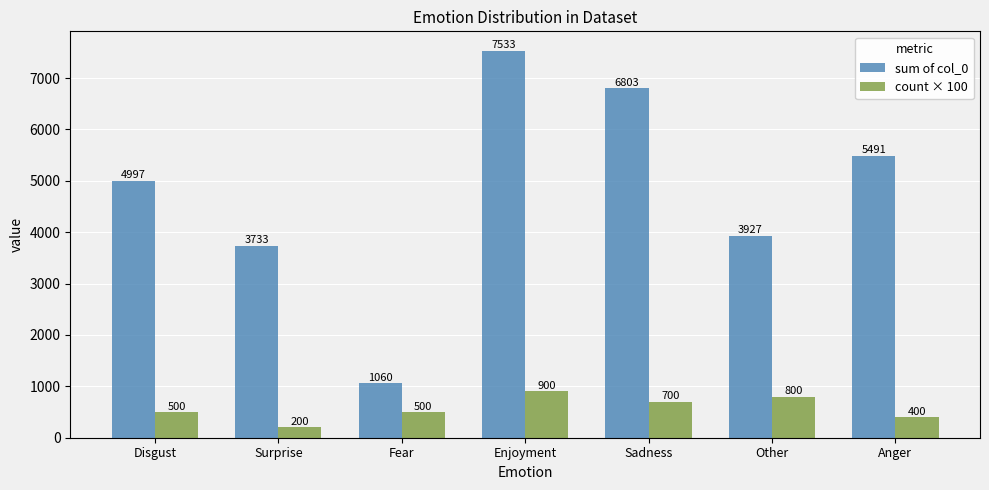

Is the value of sum of col_0 at Surprise greater than the value of count × 100 at Sadness?

Yes